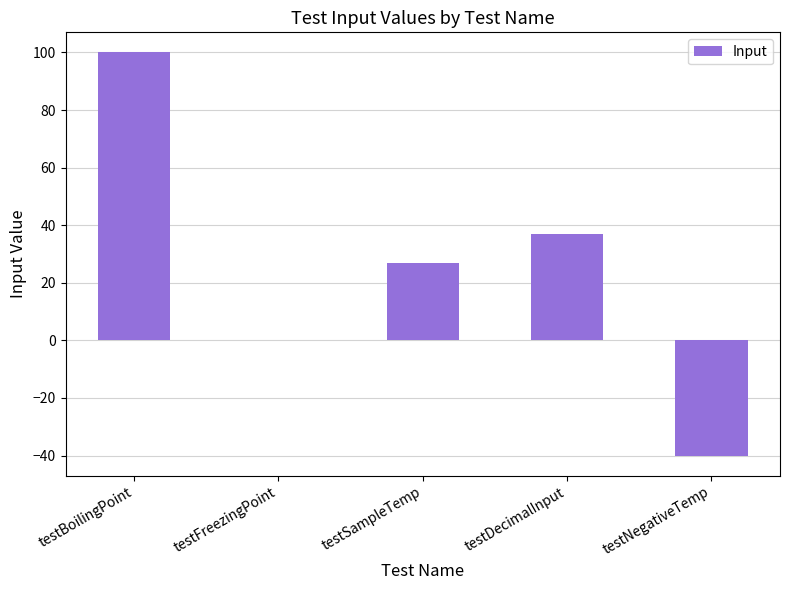

At which label is the value closest to 30?

testSampleTemp